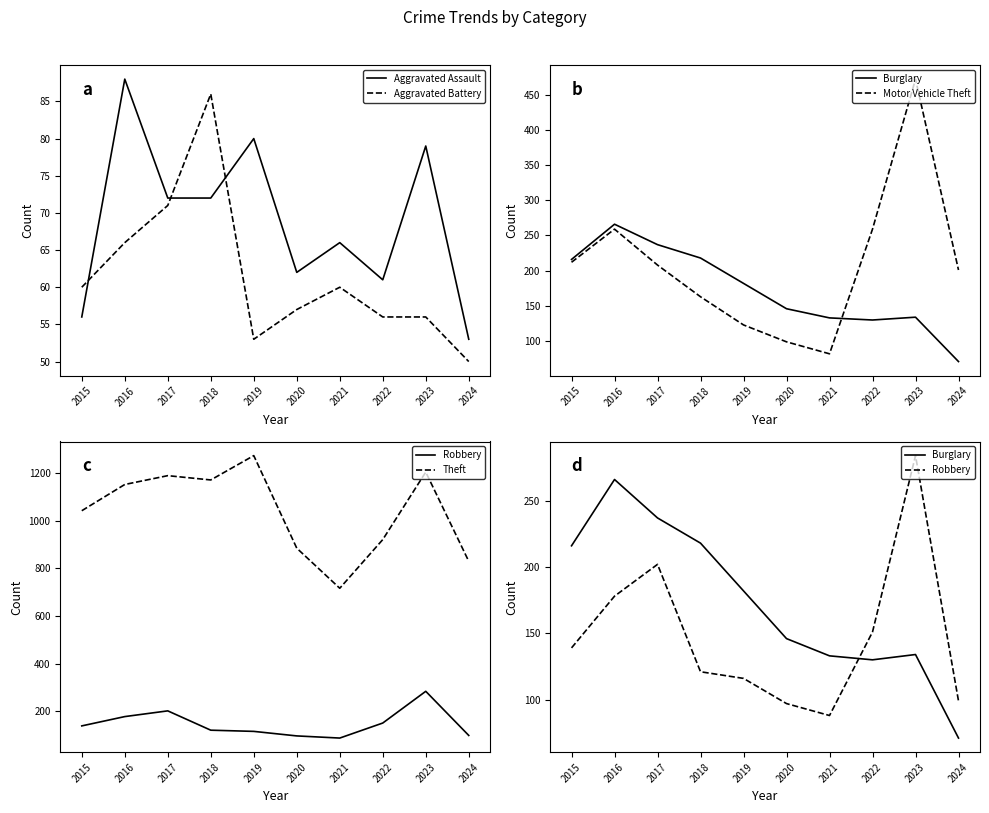

At how many categories does at least one series exceed 624?

10